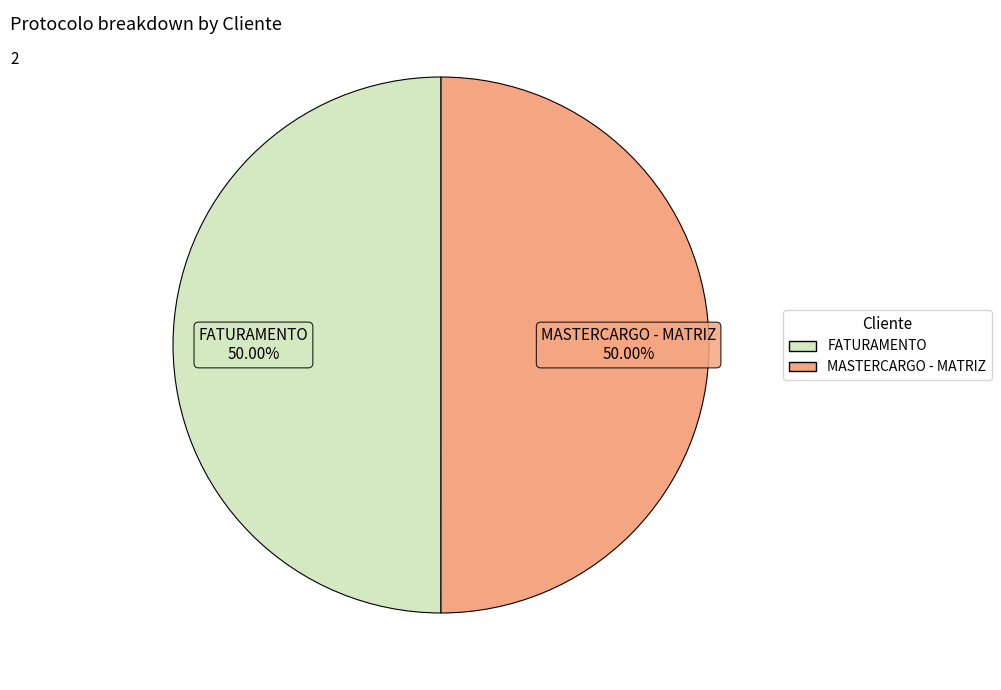

Do FATURAMENTO and MASTERCARGO - MATRIZ together represent more than half of the pie?

Yes